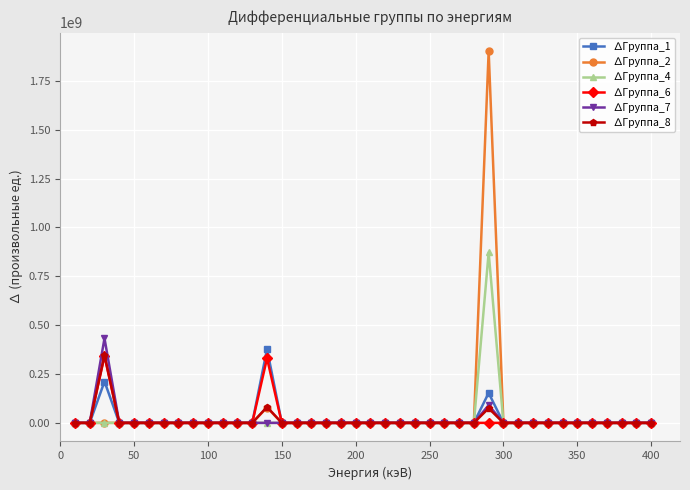

Which series has the widest spread of values?

∆Группа_2